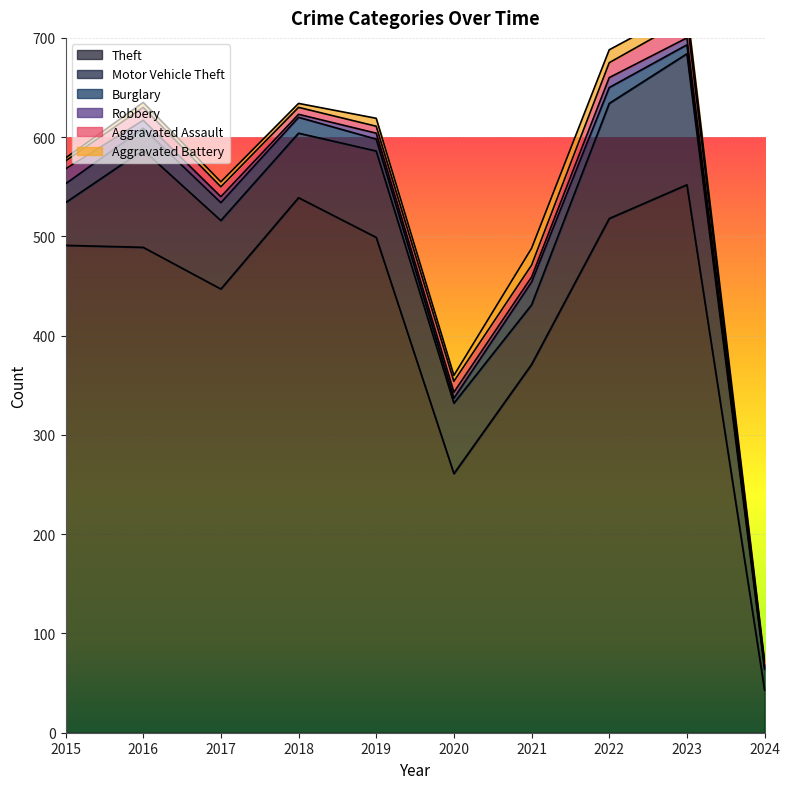

True or false: Aggravated Assault and Theft cross at least once.

False